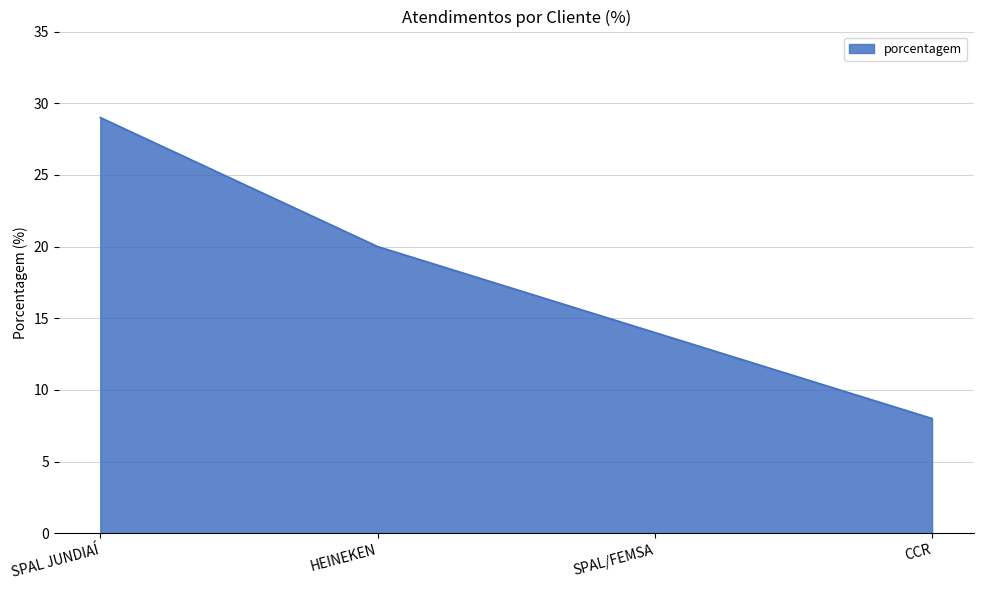

What is the maximum value shown in the chart?

29